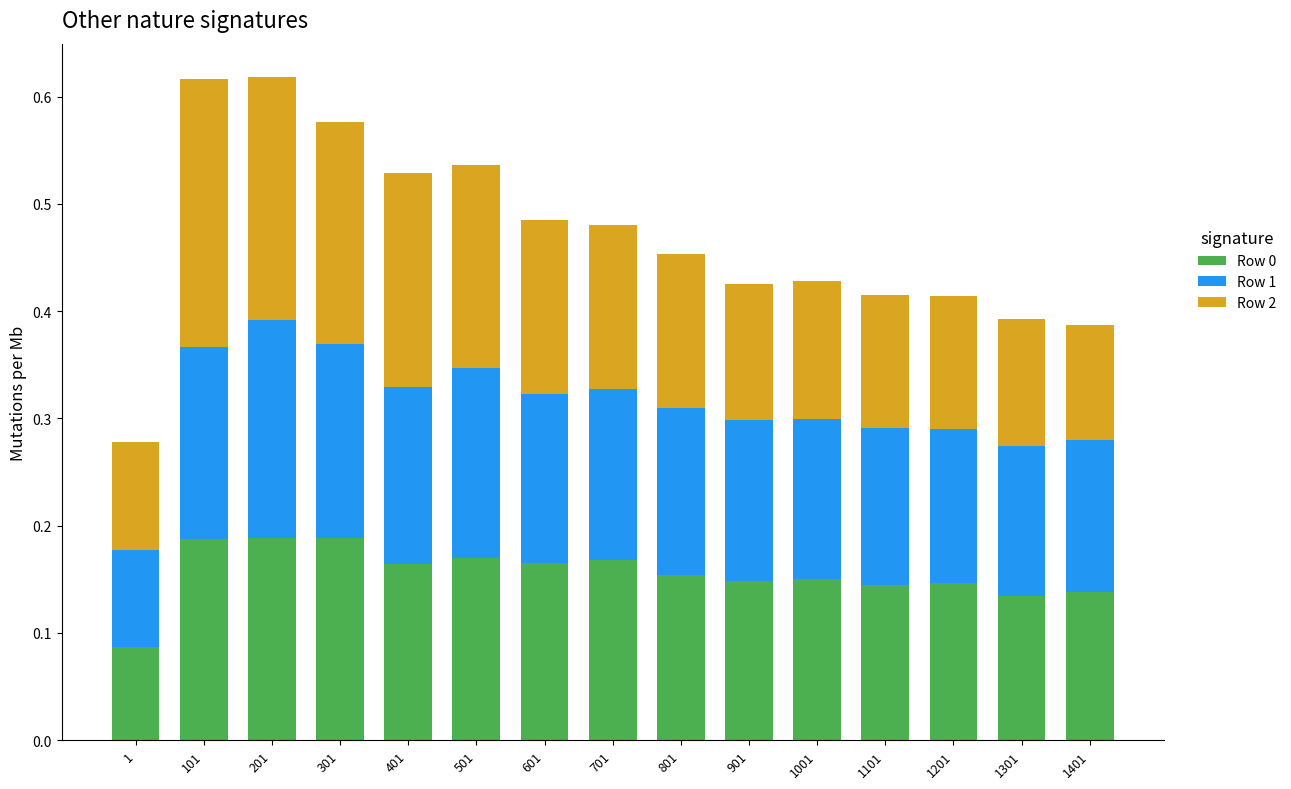

What are all the series names shown in the legend?

Row 0, Row 1, Row 2